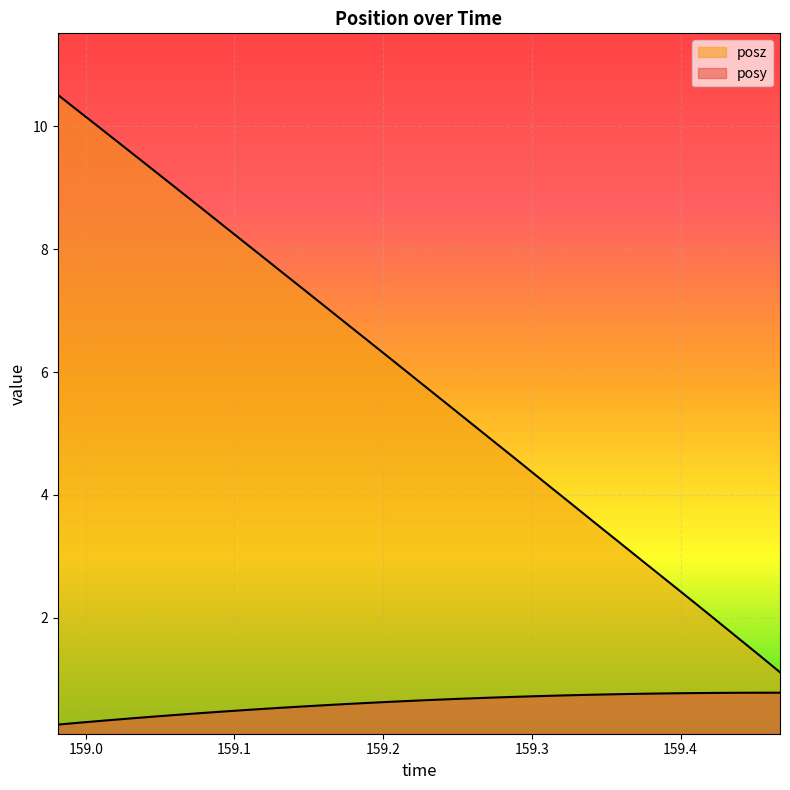

What is the sum of all posy values?

21.9